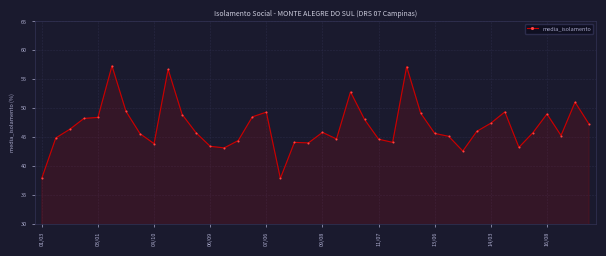

What is the difference between the maximum and minimum values?

19.5